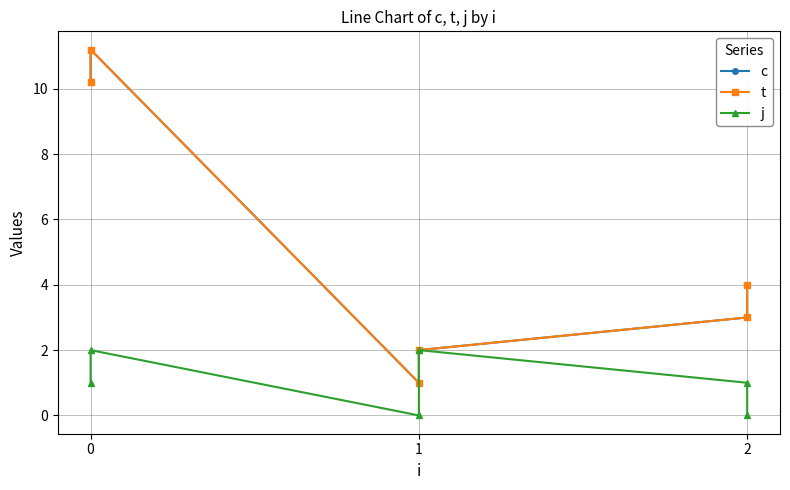

At how many categories does at least one series exceed 9?

2